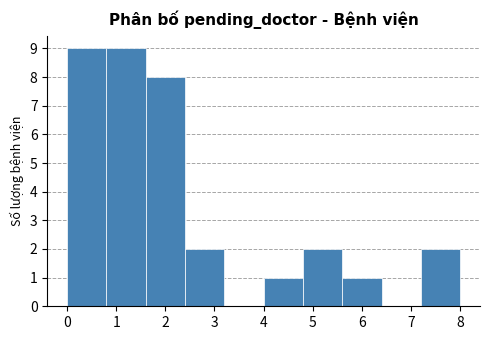

Reading left to right, list every bar in this chart as the range it spans on the x-axis followed by its height. The values are not printed on the chart, so give them approximately, as read against the axis.

0.0 to 0.8: 9
0.8 to 1.6: 9
1.6 to 2.4: 8
2.4 to 3.2: 2
3.2 to 4.0: 0
4.0 to 4.8: 1
4.8 to 5.6: 2
5.6 to 6.4: 1
6.4 to 7.2: 0
7.2 to 8.0: 2